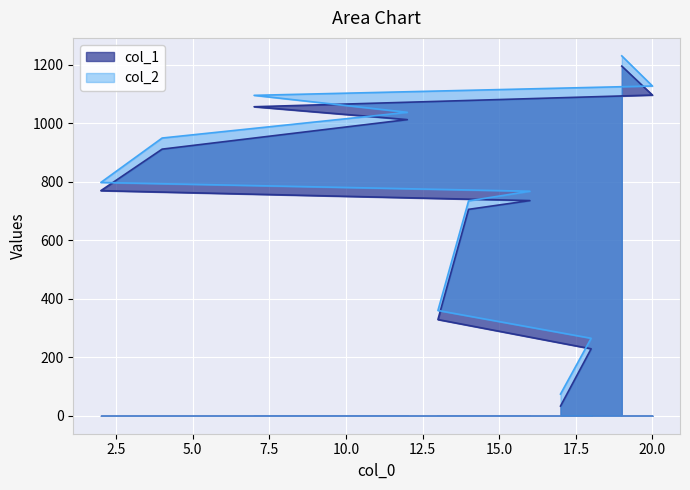

At which category is the sum across all series the highest?

19